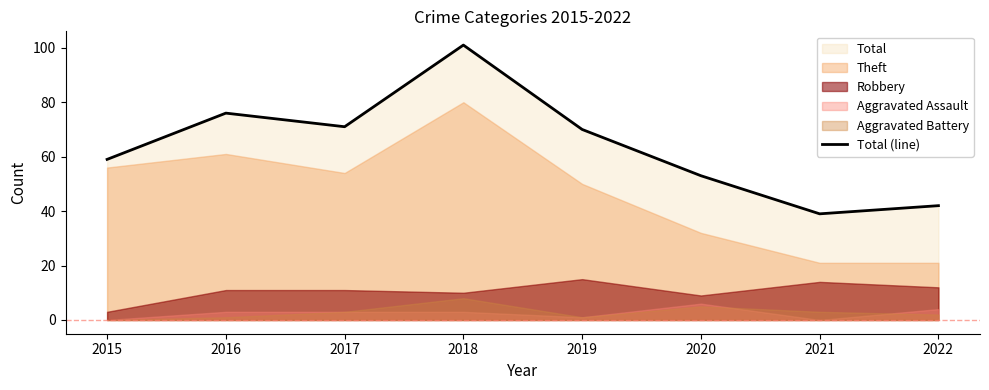

Where is the data nearest to the value 70?

2019